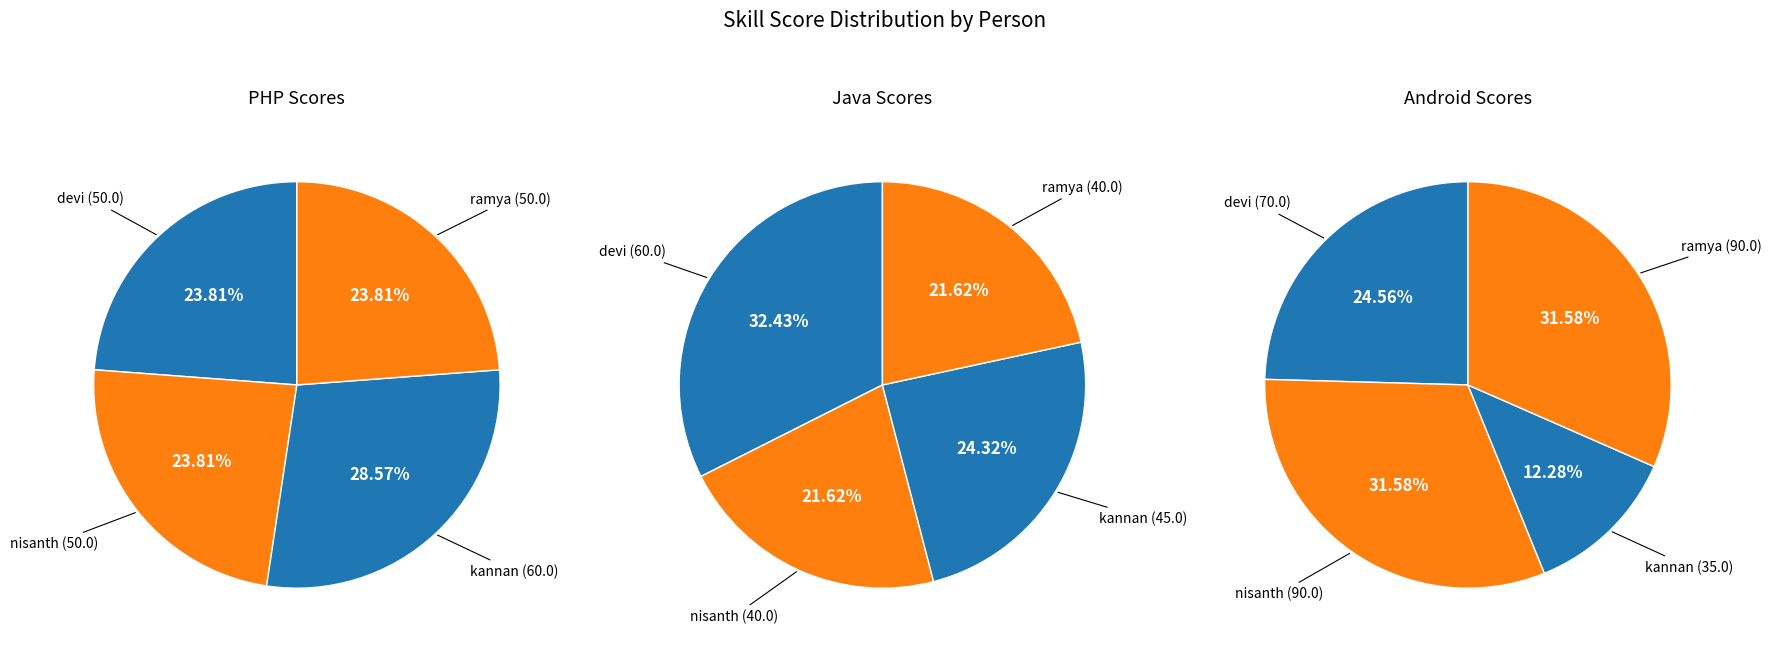

Rank the series at nisanth from lowest to highest value.

java, php, android